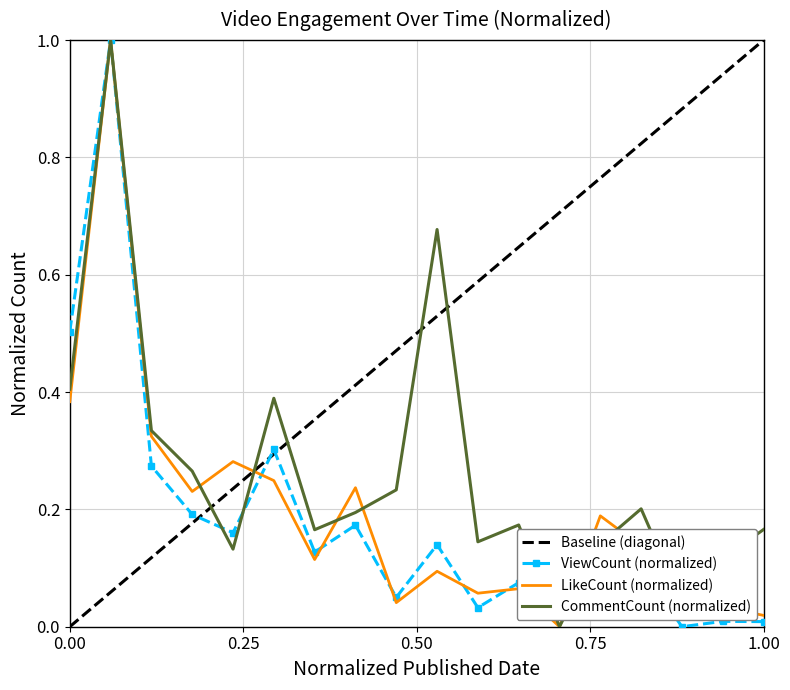

What is the maximum value for LikeCount (normalized)?

1.0